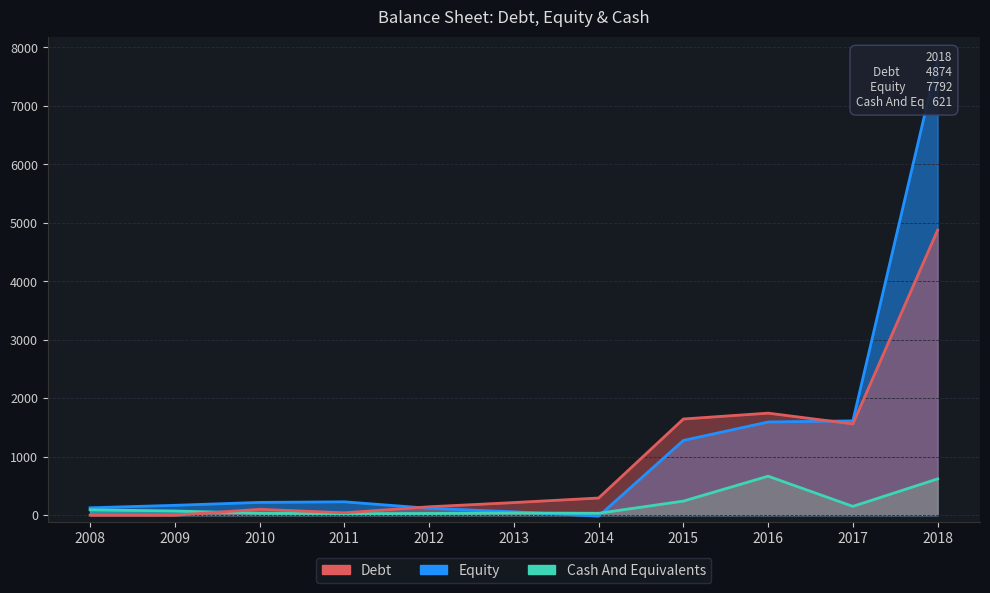

What is the maximum value for Cash And Equivalents?

667